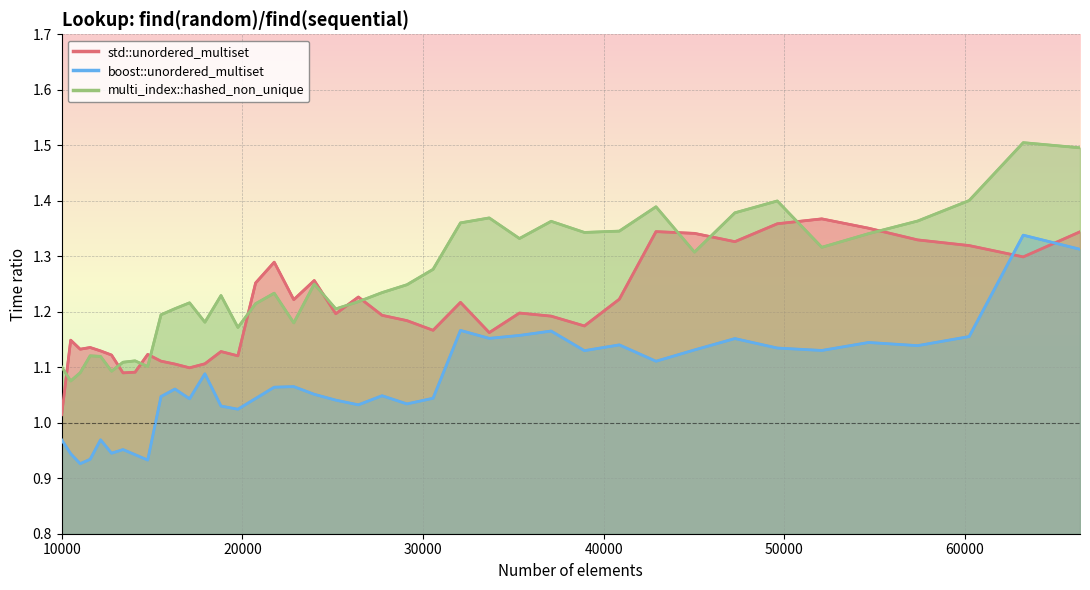

Which series ends up on top after the final intersection of std::unordered_multiset and multi_index::hashed_non_unique?

multi_index::hashed_non_unique